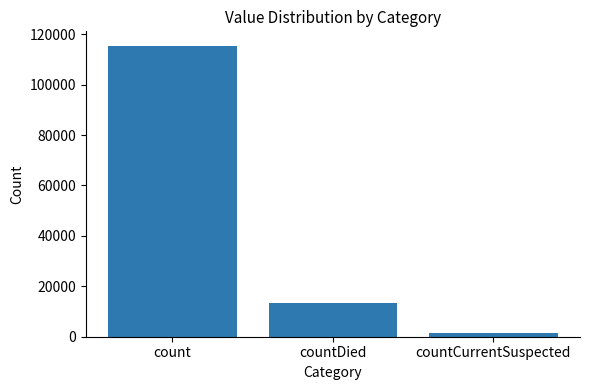

What is the difference between the maximum and minimum values?

113996